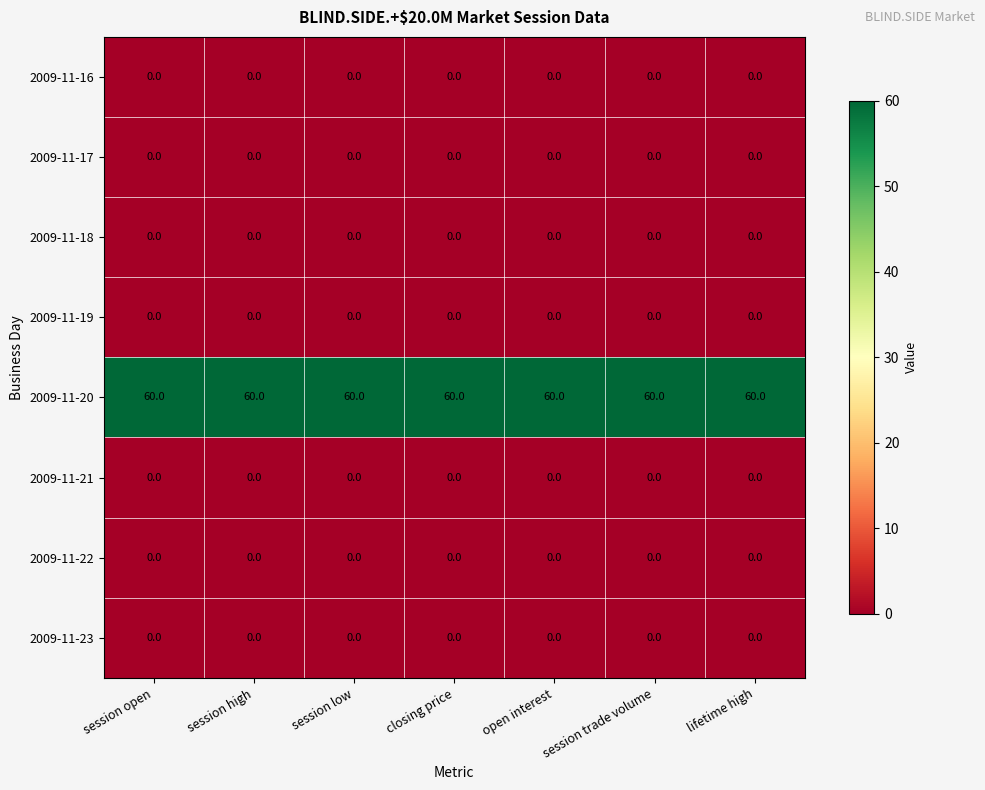

What is the difference between the highest and lowest values at closing price?

60